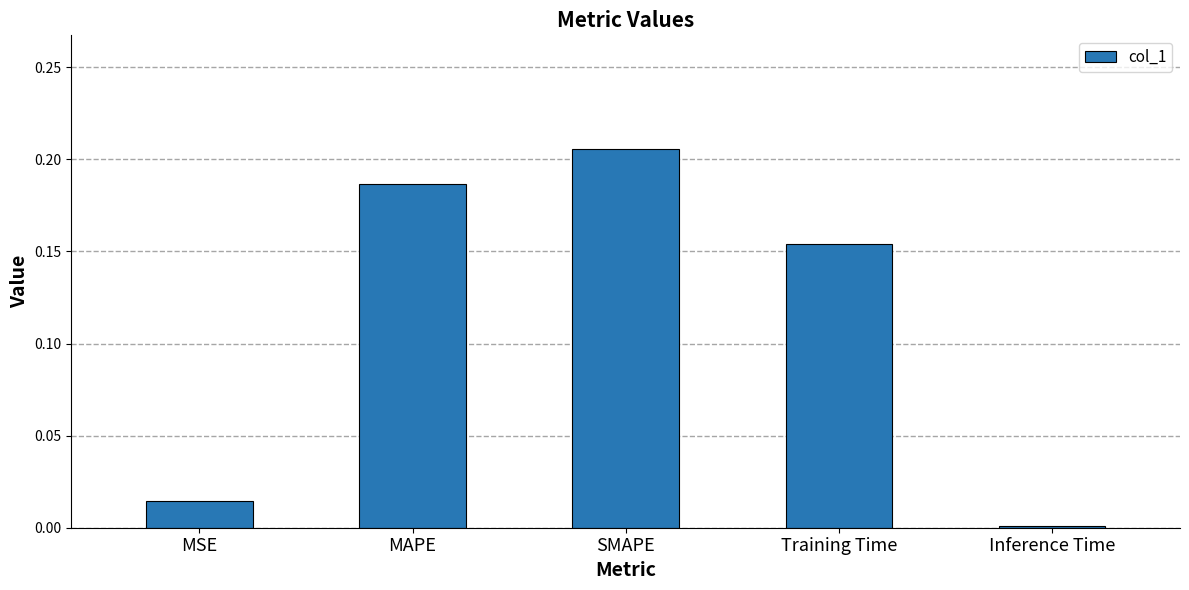

The chart shows a value of 0.1 at Training Time. True or false?

False